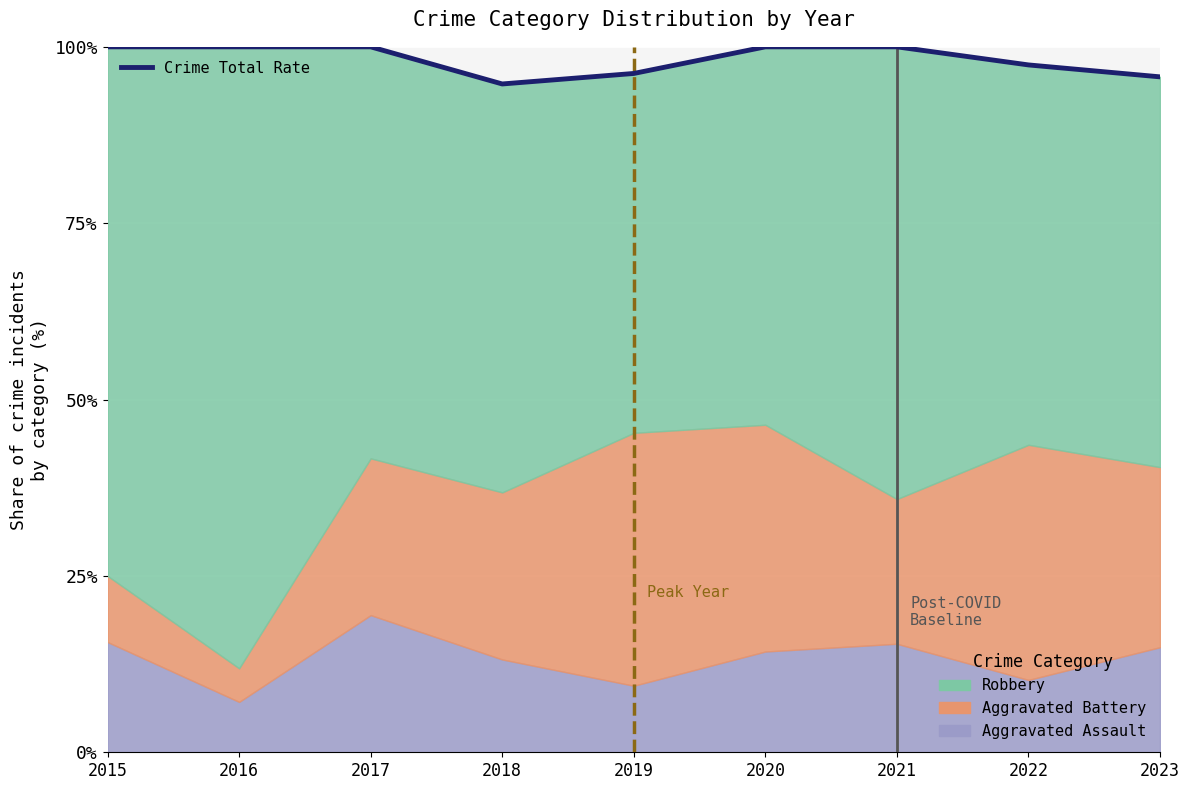

What is the value of the 9th point from the left?

95.7